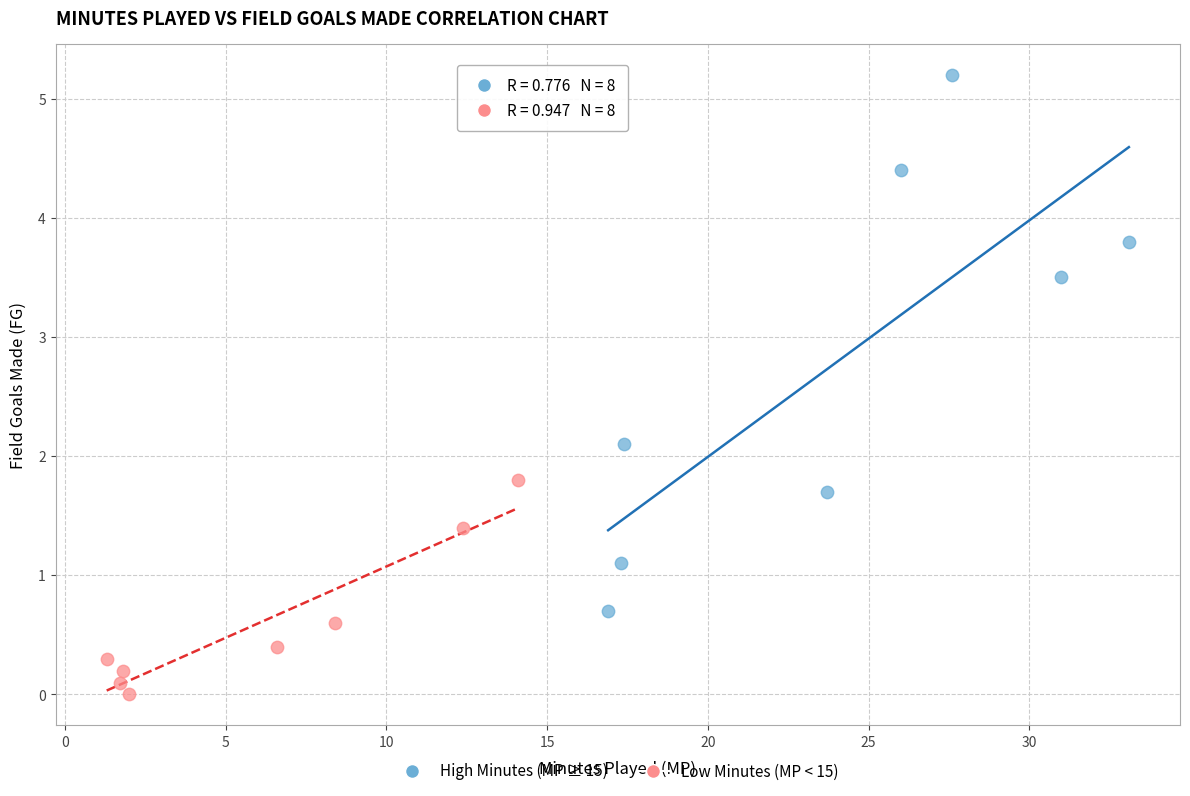

Which series contains the lowest Y value?

Low Minutes (MP < 15)